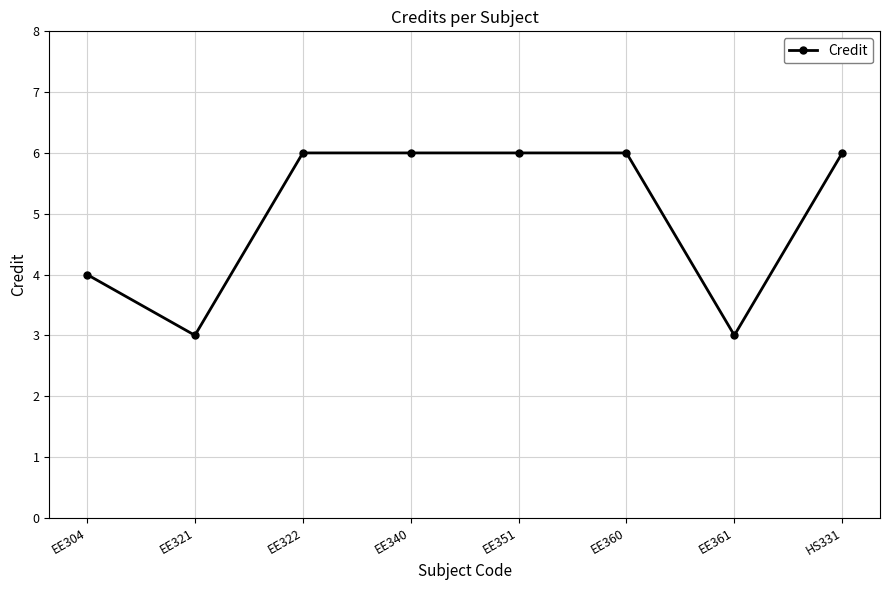

Reading left to right, transcribe all the data shown in this chart.

EE304=4	EE321=3	EE322=6	EE340=6	EE351=6	EE360=6	EE361=3	HS331=6